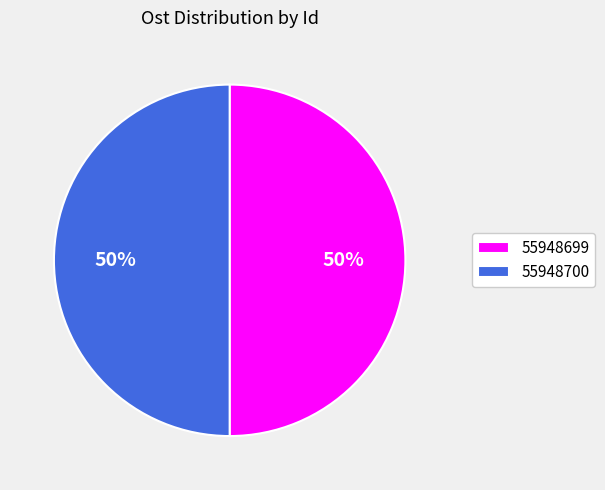

Is the sum of 55948700 and 55948699 greater than half?

Yes